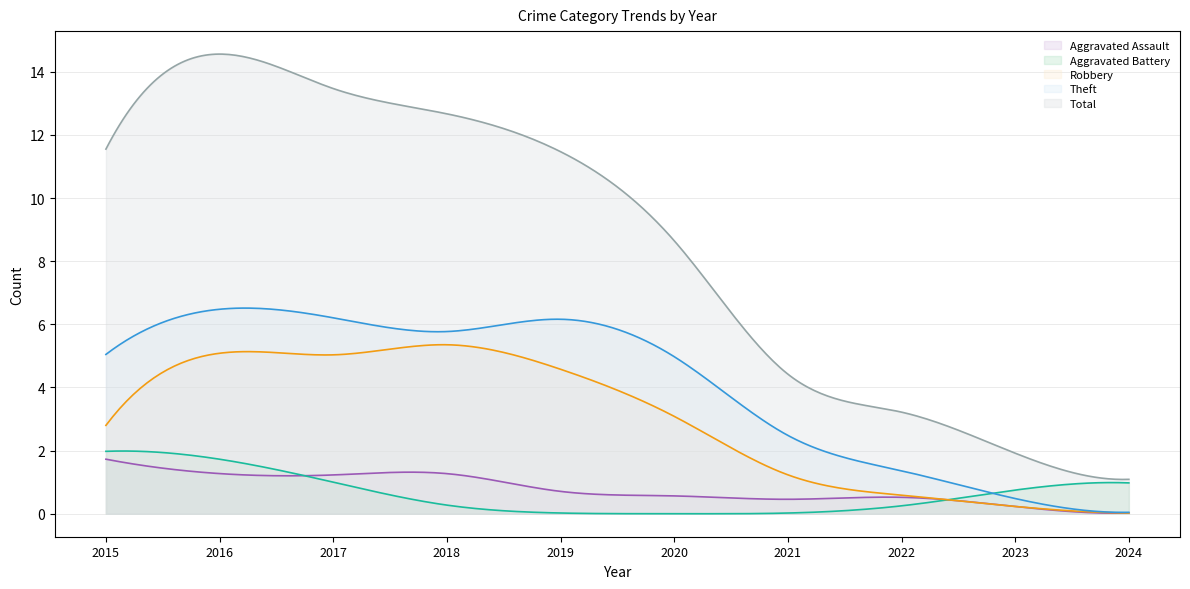

Where does the Robbery series first go above 3?

2016